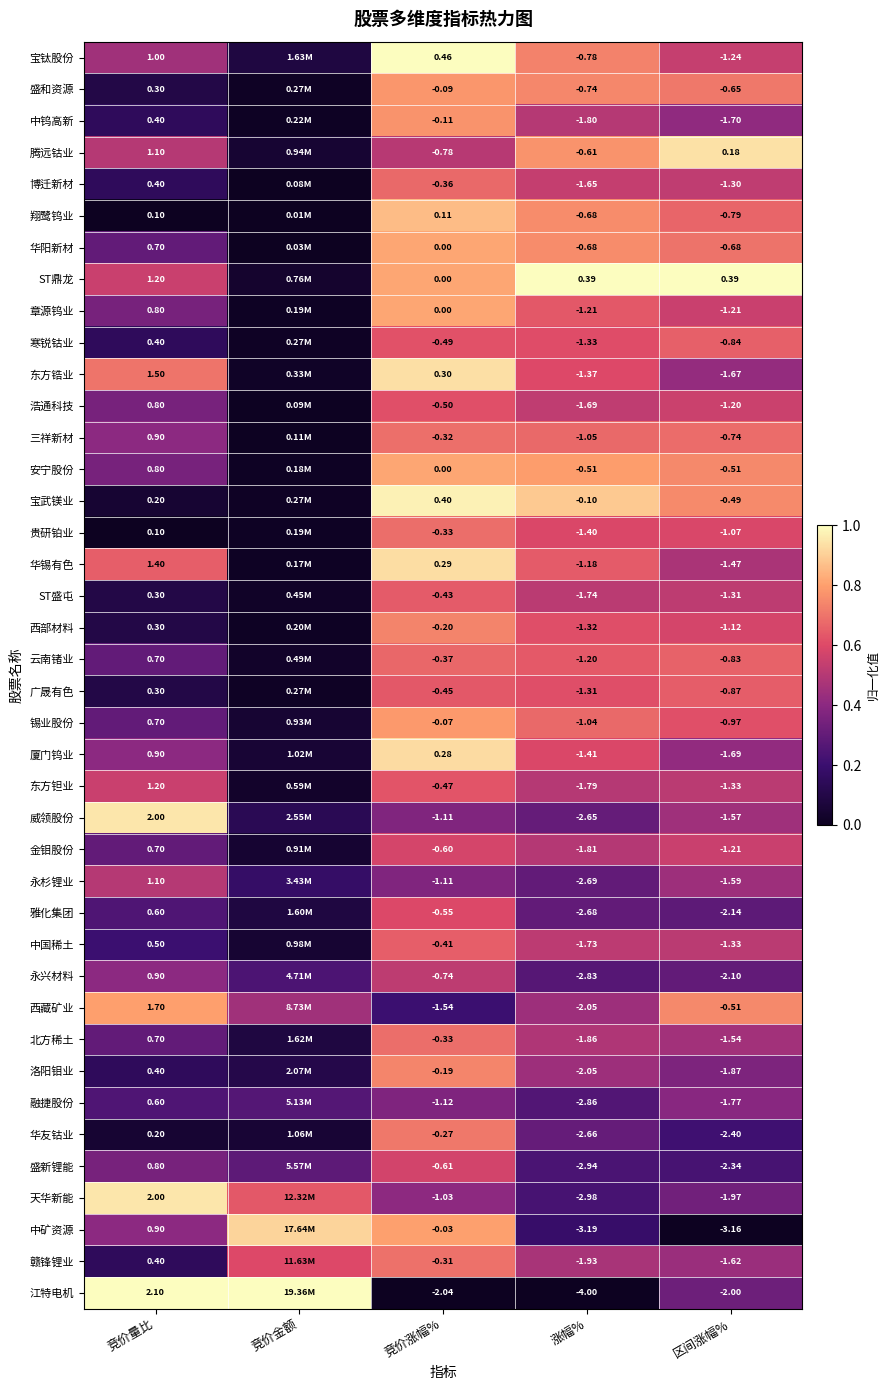

Is the value of 盛和资源 at 竞价量比 greater than the value of 浩通科技 at 竞价涨幅%?

Yes